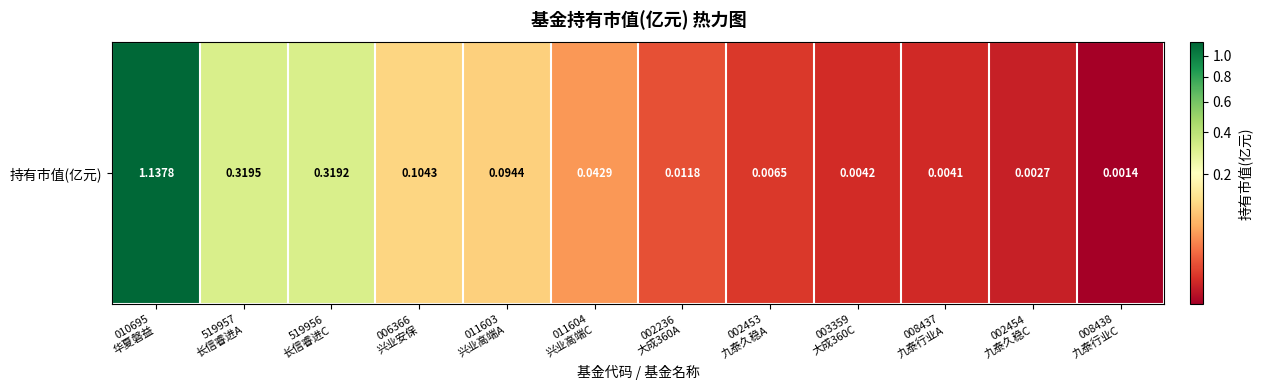

What is the difference between the maximum and minimum values?

1.1